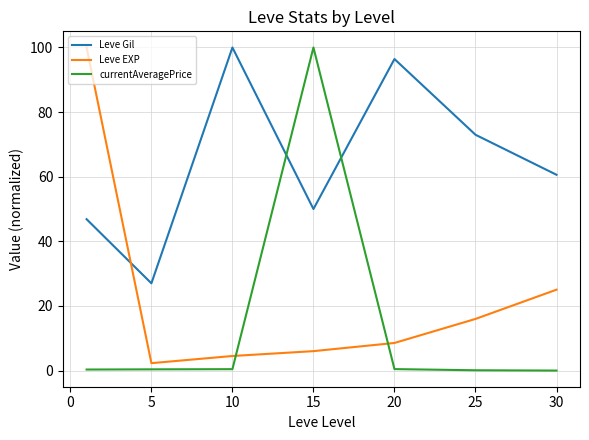

Which series has the largest total across all categories?

Leve Gil